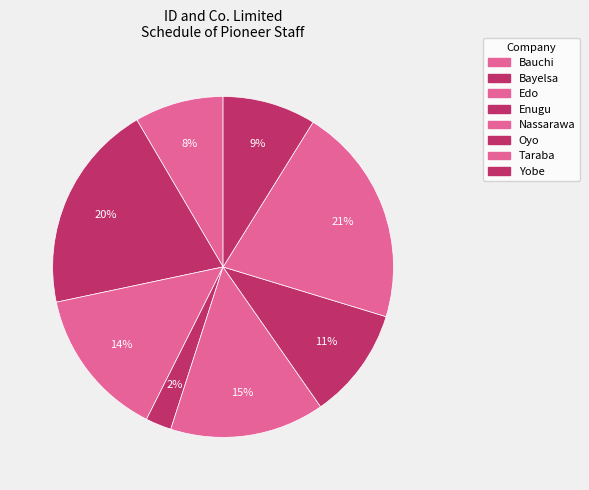

To the nearest percent, what percentage of the pie is Nassarawa?

15%